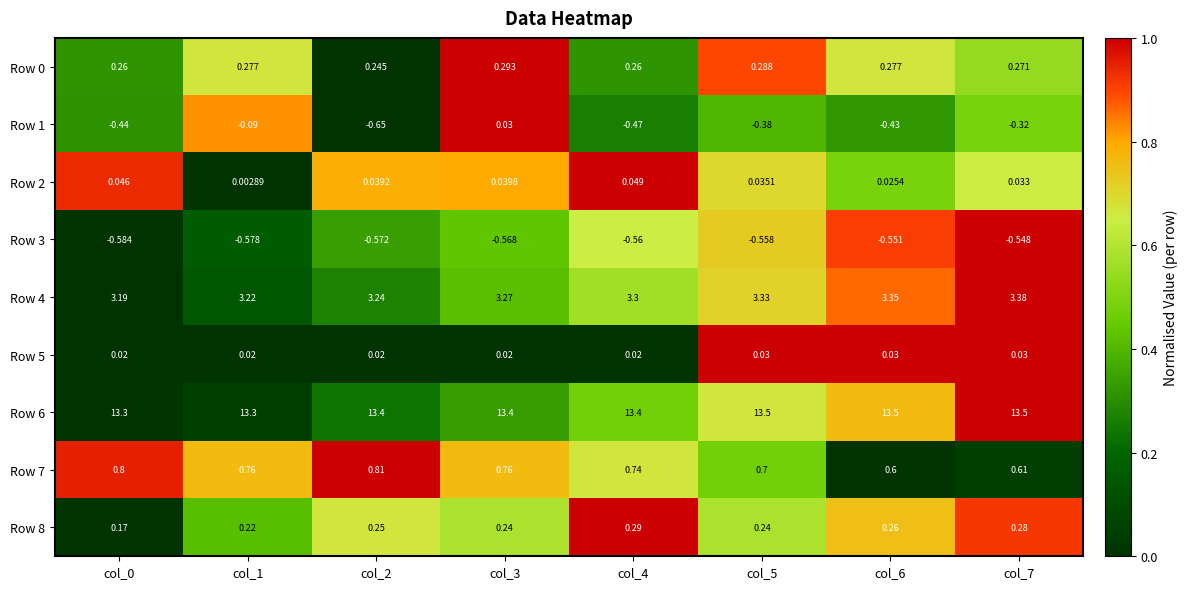

Is the value of Row 3 at col_1 greater than the value of Row 7 at col_4?

No